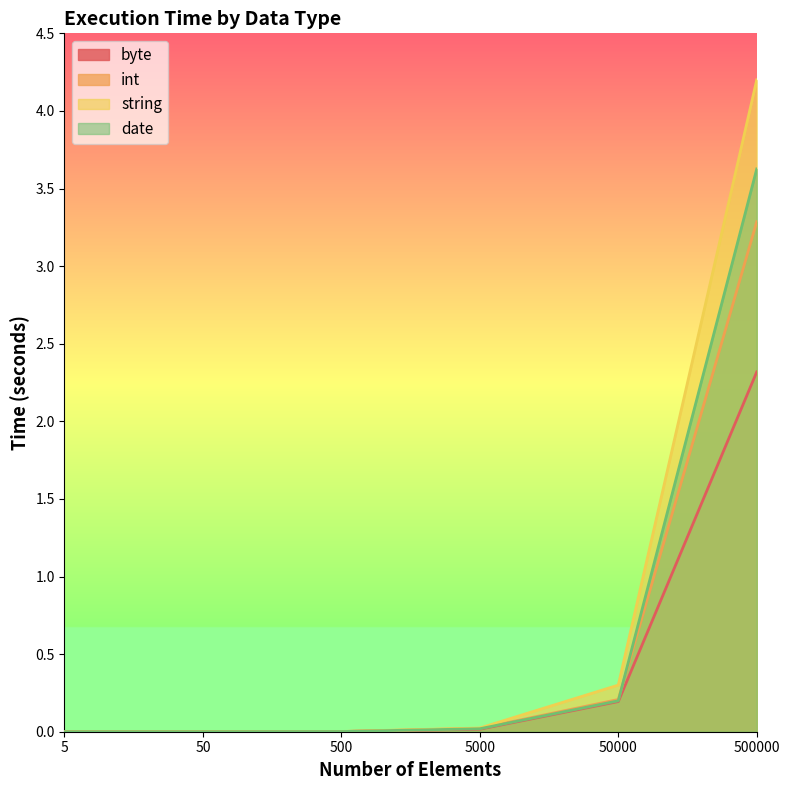

Is it true that int equals 0.3 at 50000?

False